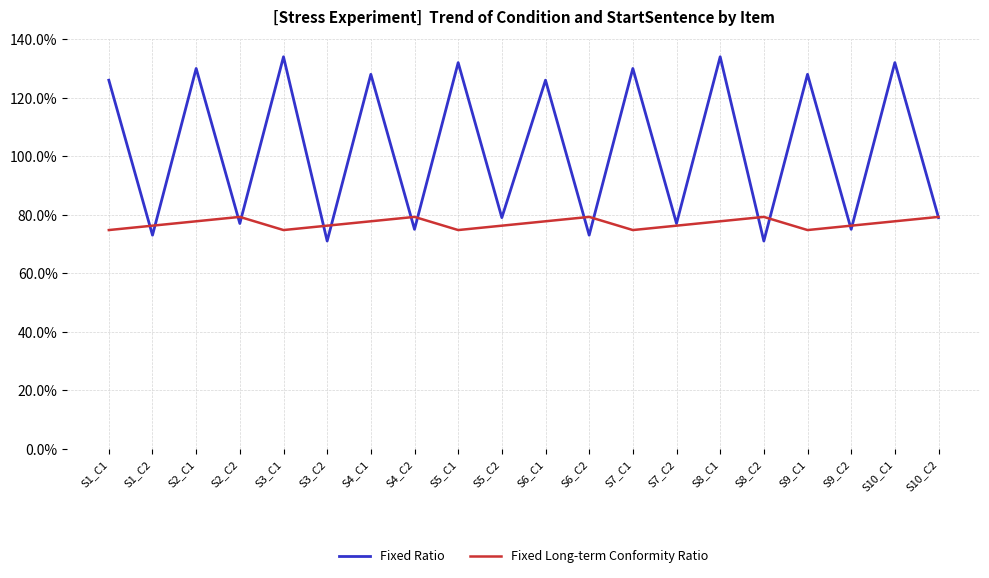

Rank the series by their average value, from highest to lowest.

Fixed Ratio, Fixed Long-term Conformity Ratio